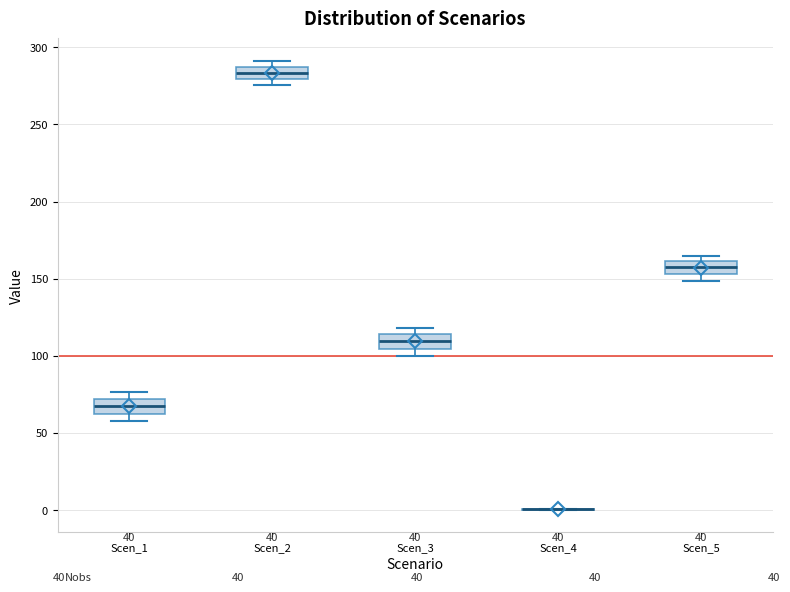

Where is the lower edge of the box for Scen_2 on the y-axis? The values are not printed on the chart, so give them approximately, as read against the axis.

280